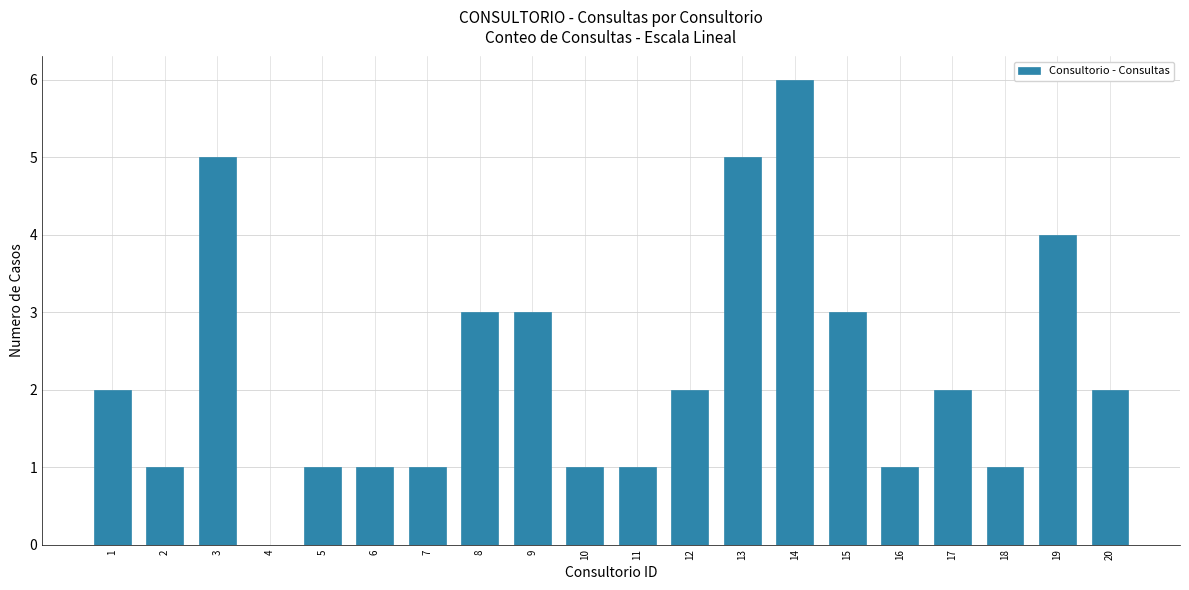

Reading right to left, what are all the values shown in this chart?

20=2	19=4	18=1	17=2	16=1	15=3	14=6	13=5	12=2	11=1	10=1	9=3	8=3	7=1	6=1	5=1	4=0	3=5	2=1	1=2